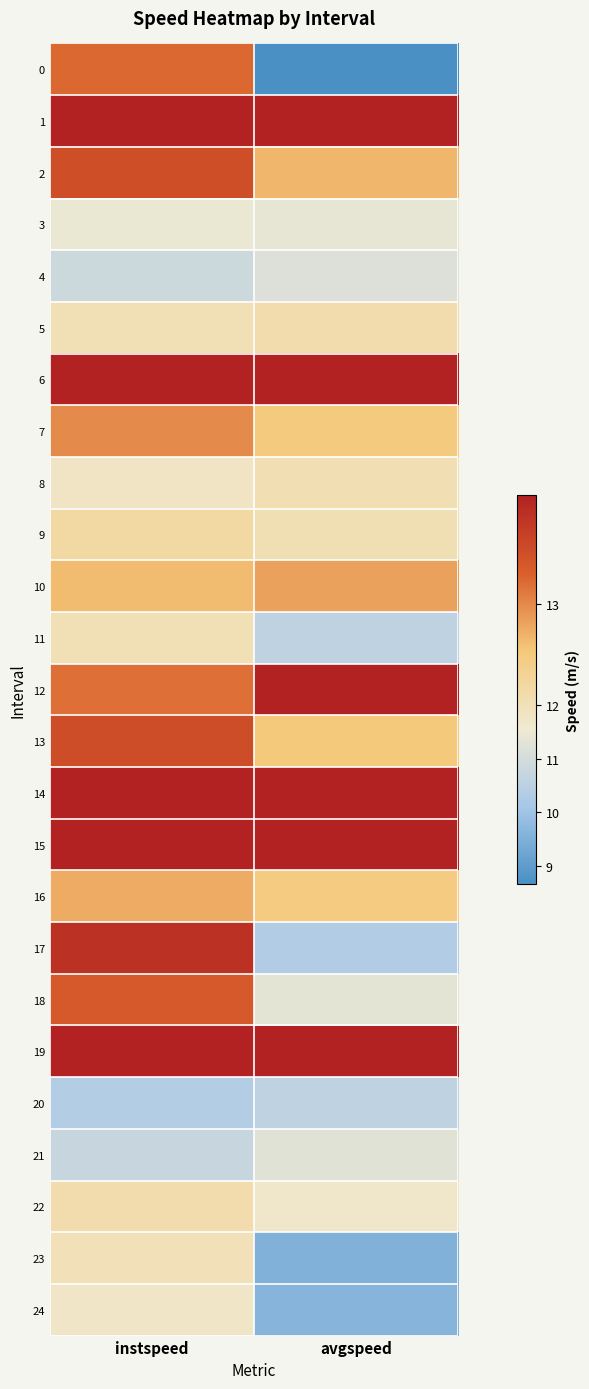

Which has a higher value, instspeed or avgspeed?

instspeed